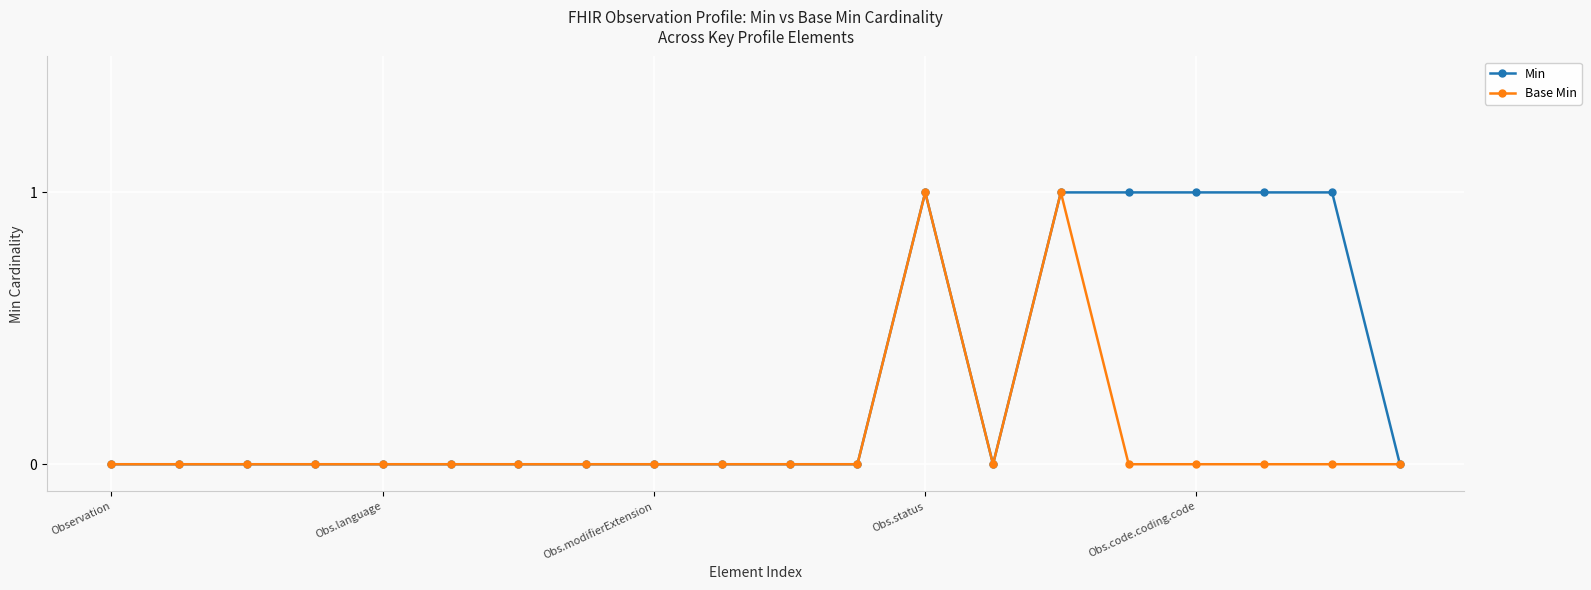

Which series has the largest total across all categories?

Min